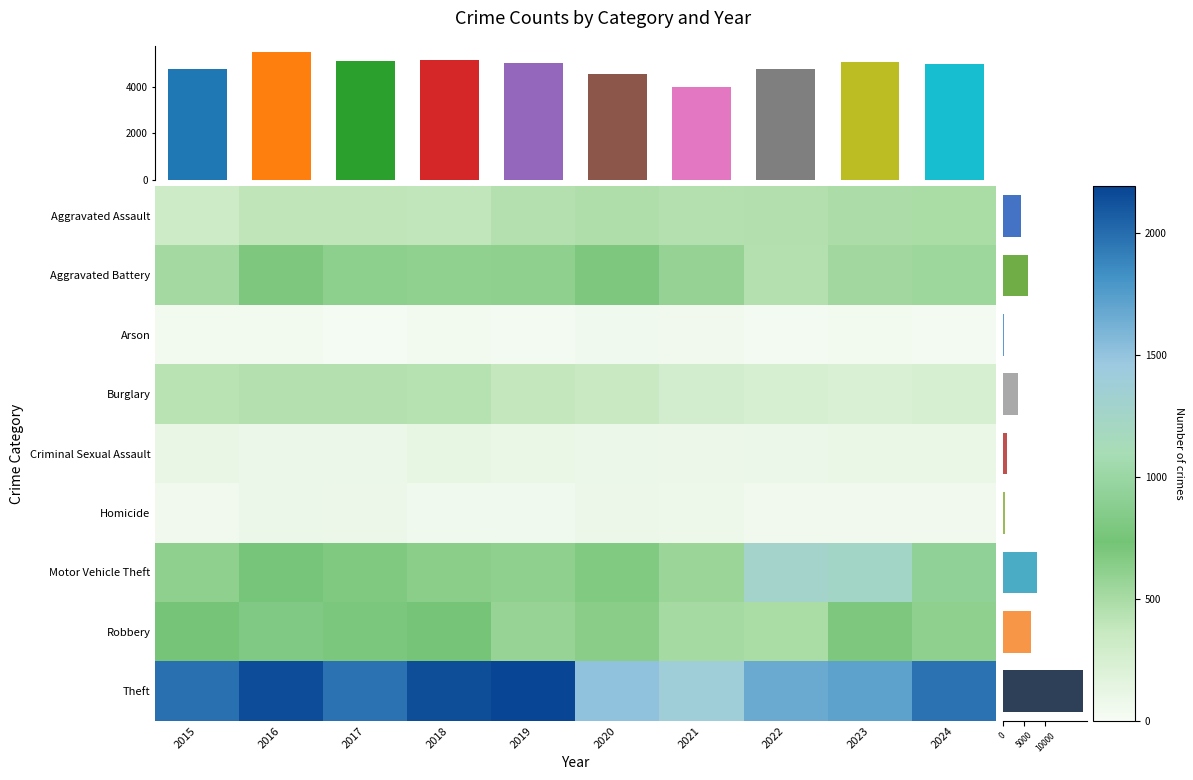

How many distinct data groups are displayed?

9